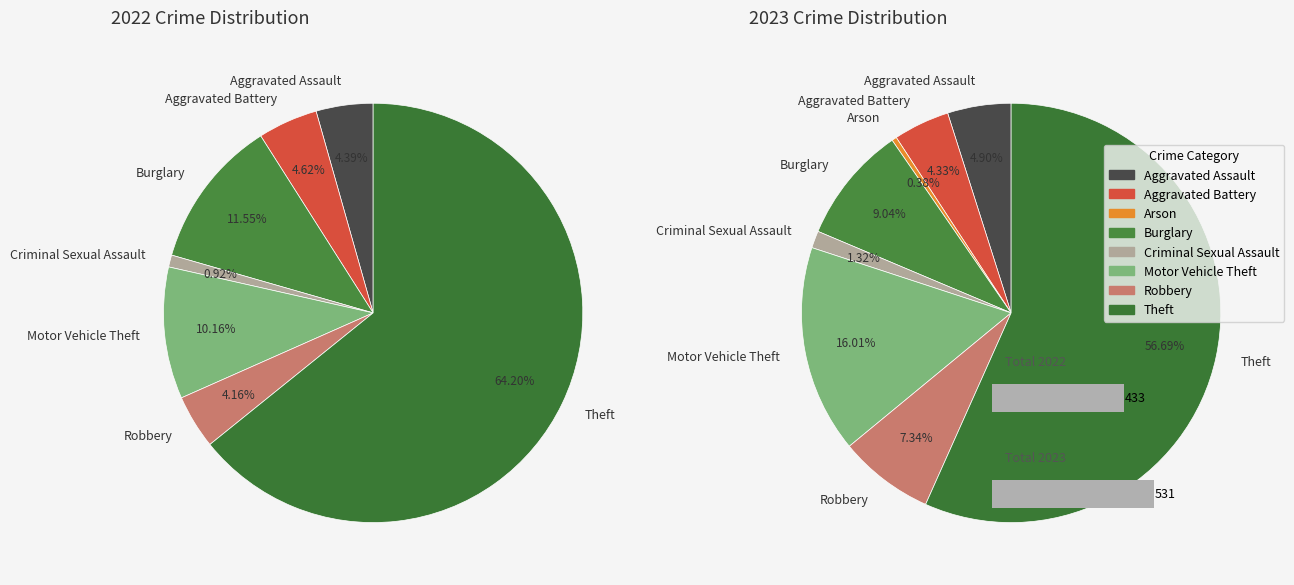

The 7 slice represents 63% of the pie. True or false?

False